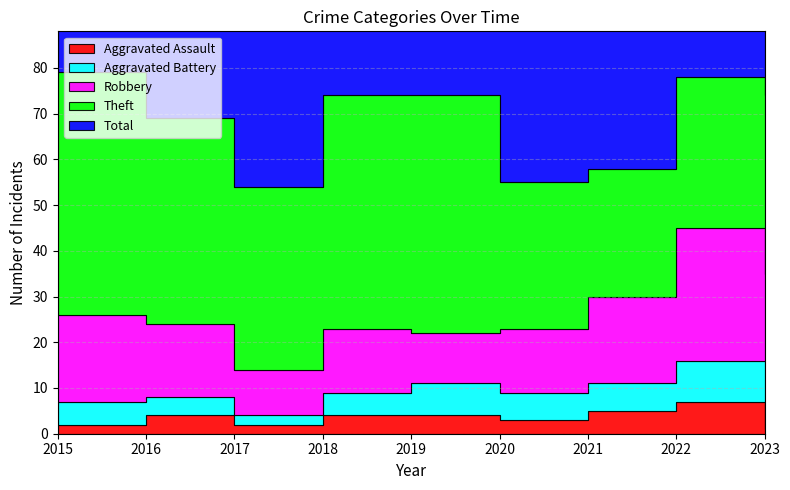

Reading left to right, list all the values displayed in this chart.

Aggravated Assault: 2	4	2	4	4	3	5	7	1
Aggravated Battery: 5	4	2	5	7	6	6	9	15
Robbery: 19	16	10	14	11	14	19	29	19
Theft: 53	45	40	51	52	32	28	33	39
Total: 79	70	56	74	74	56	58	80	76